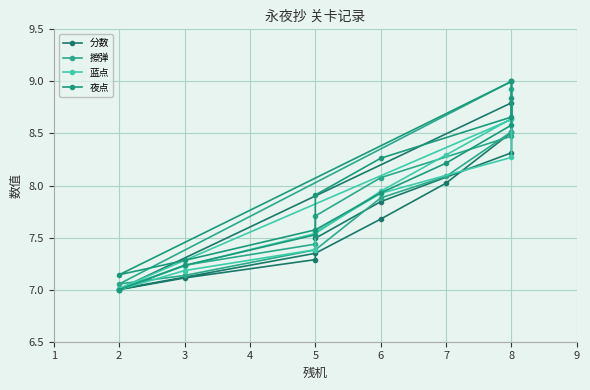

Is it true that 擦弹 equals 12.7 at 5?

False